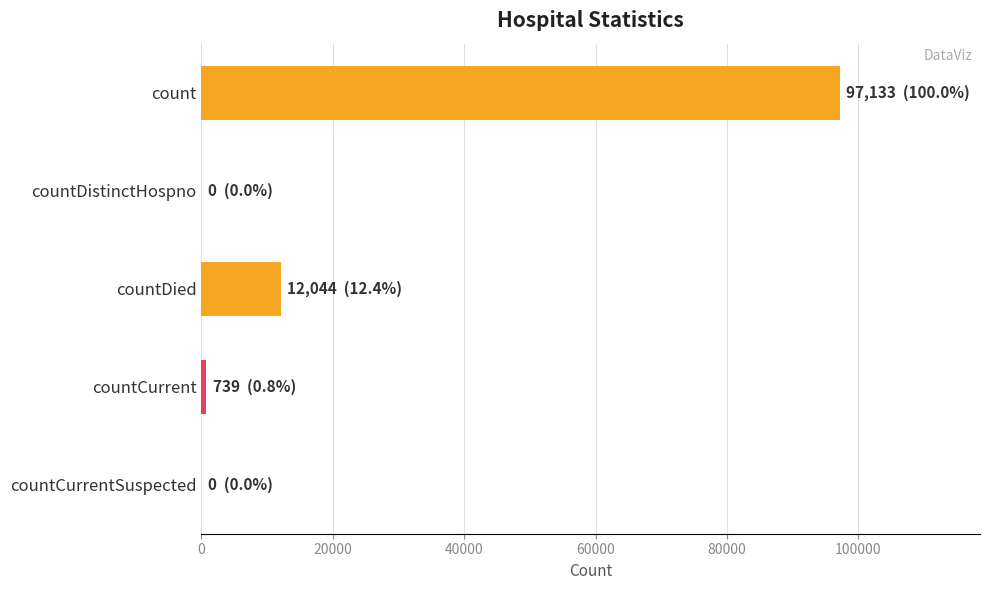

How many data points does each series have?

5